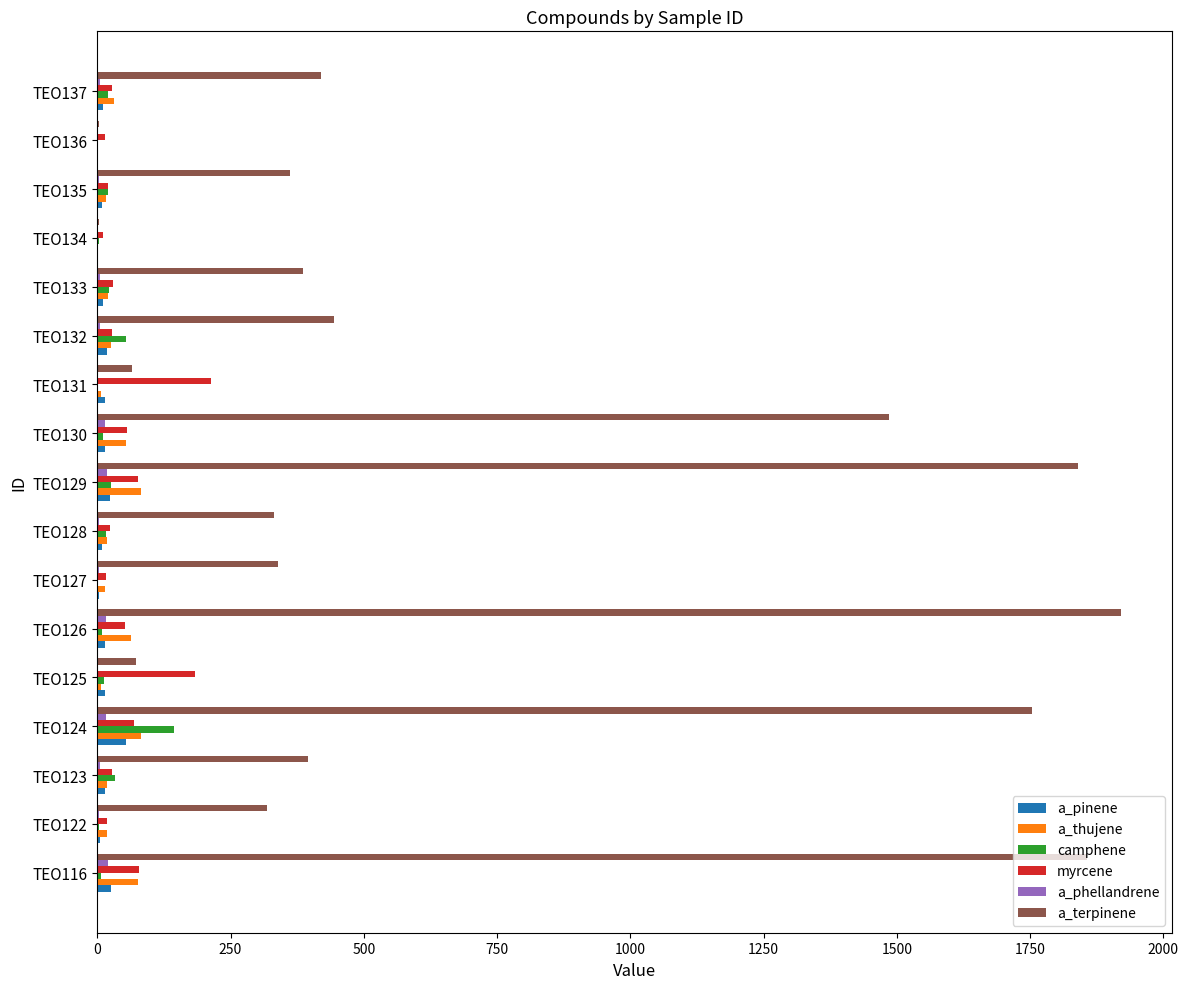

Which series has the largest total across all categories?

a_terpinene